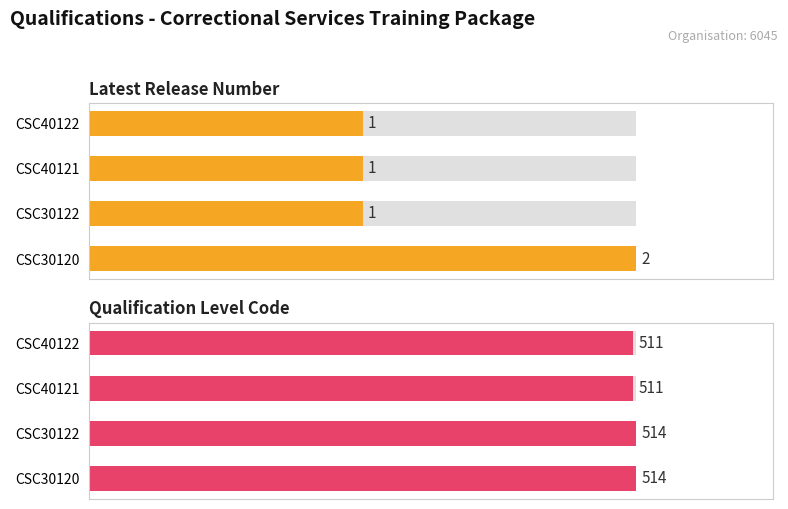

What is the spread (max minus min) of values at CSC30122?

513